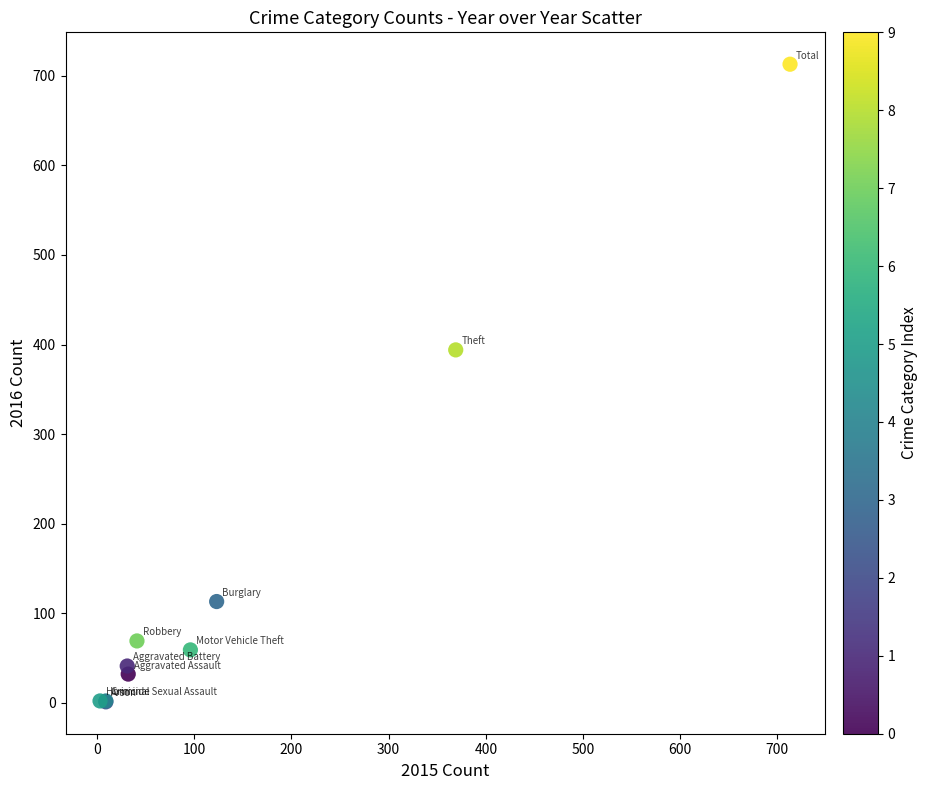

What Y value in the scatter plot is closest to 357?

394